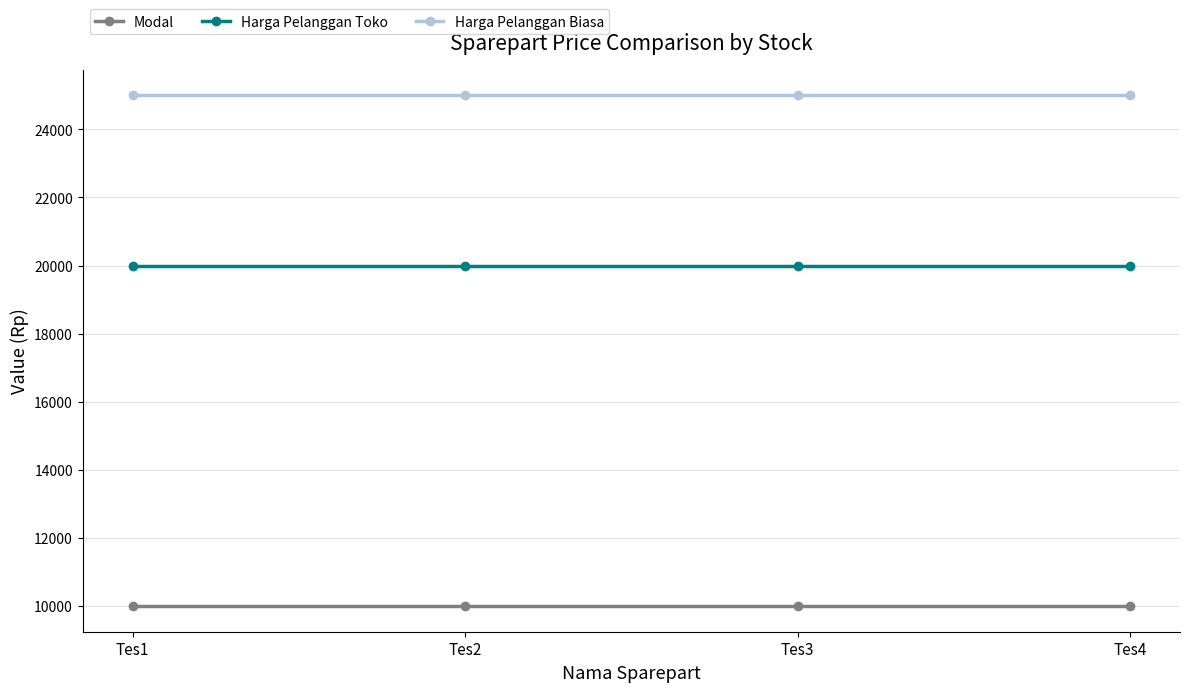

Read the Harga Pelanggan Biasa value at Tes4.

25000